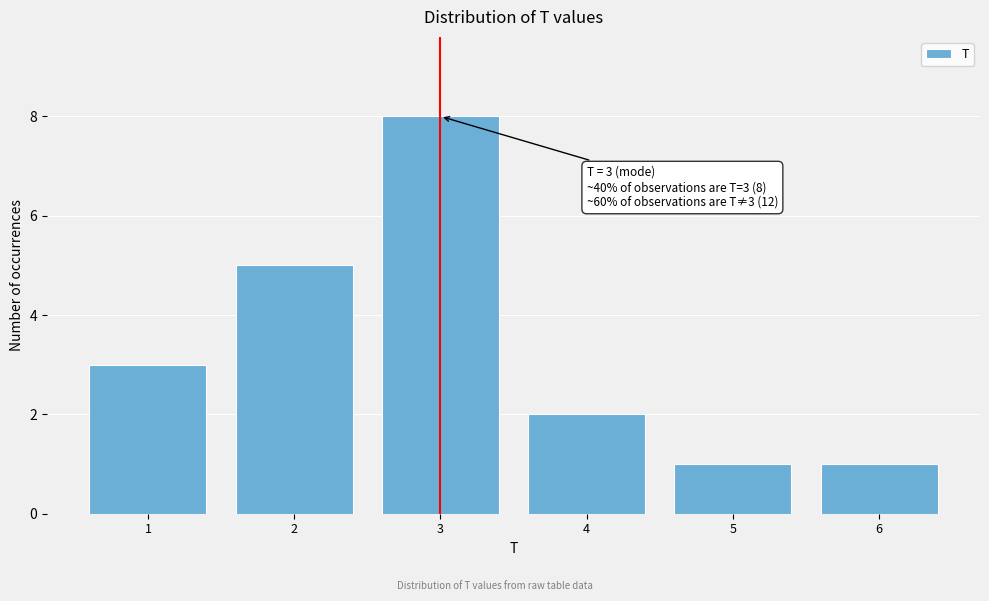

Reading left to right, extract all data points from this chart.

1=3	2=5	3=8	4=2	5=1	6=1